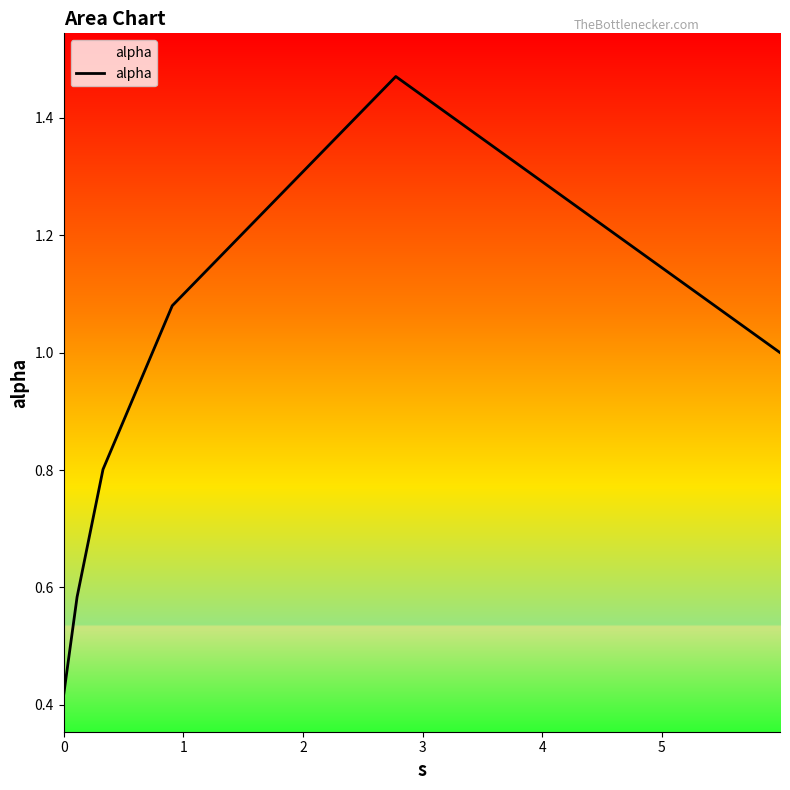

What is the difference between the second highest and second lowest values?

0.5